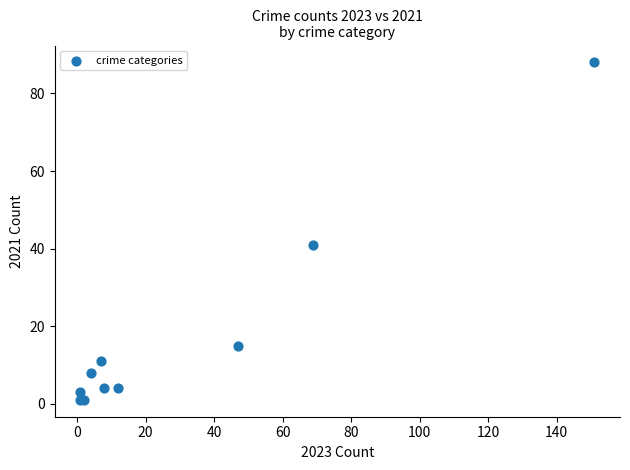

What Y value in the scatter plot is closest to 44?

41